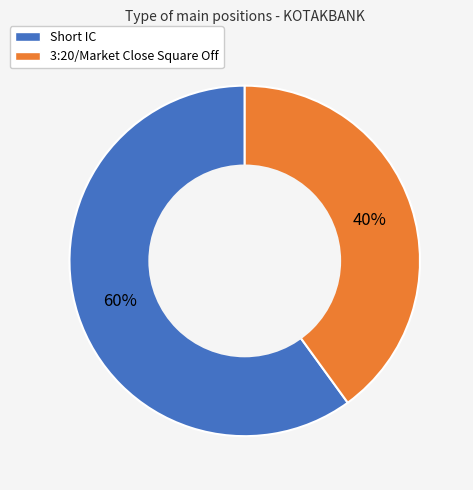

Rank the categories by value from highest to lowest.

Short IC, 3:20/Market Close Square Off